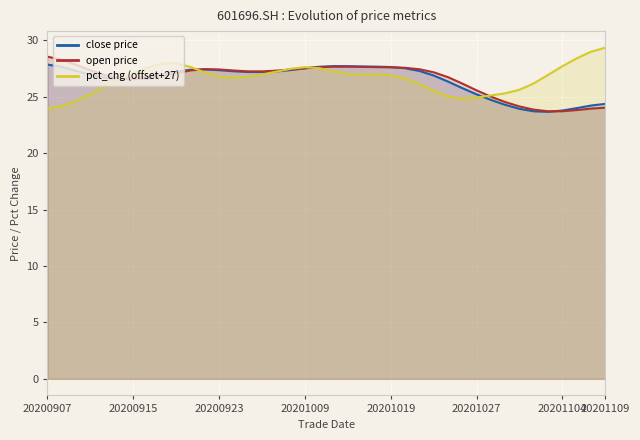

What is the minimum value shown in the chart?

23.7